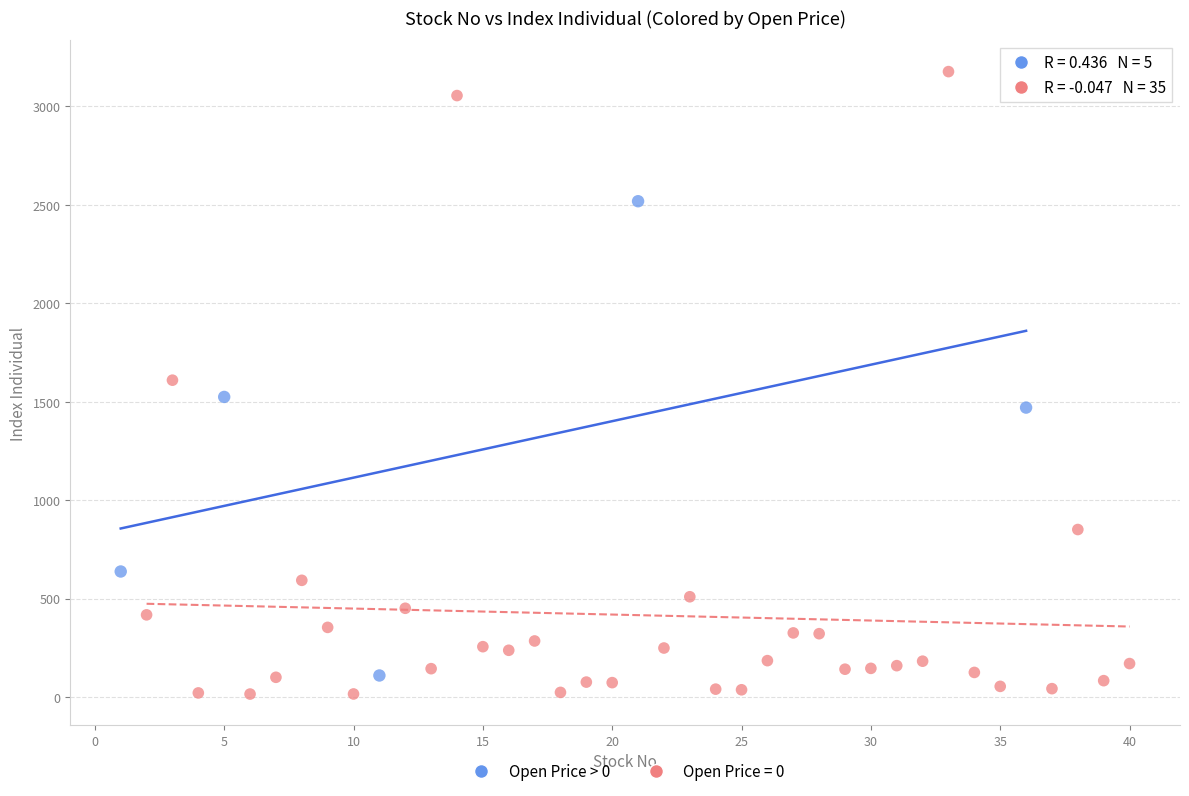

Which series has the largest Y range (max minus min)?

Open Price = 0